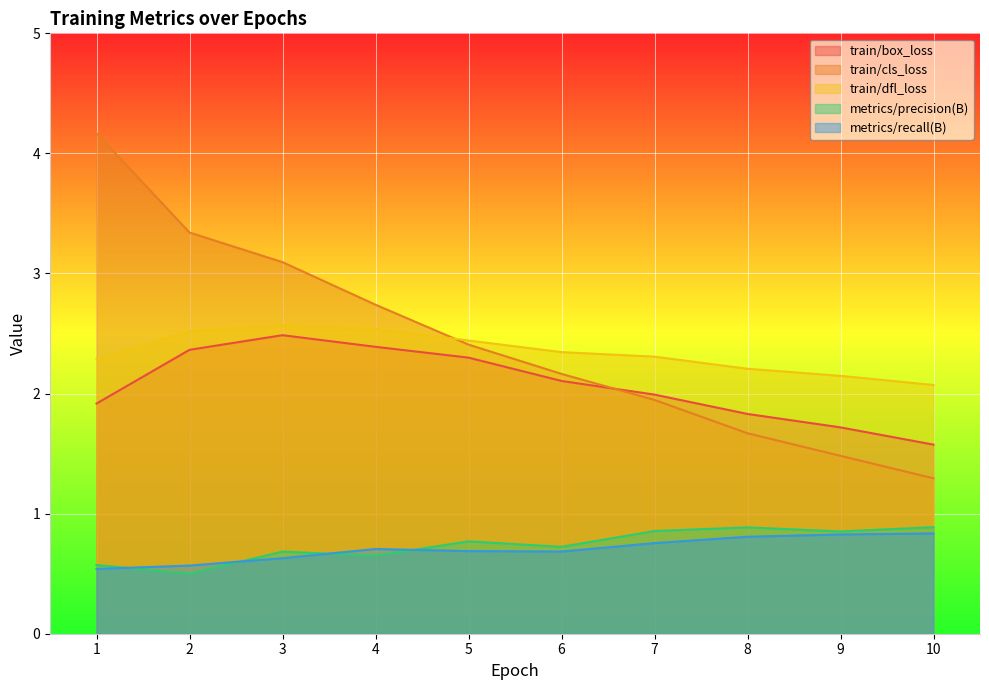

What is the difference between the highest and lowest values at 7?

1.6